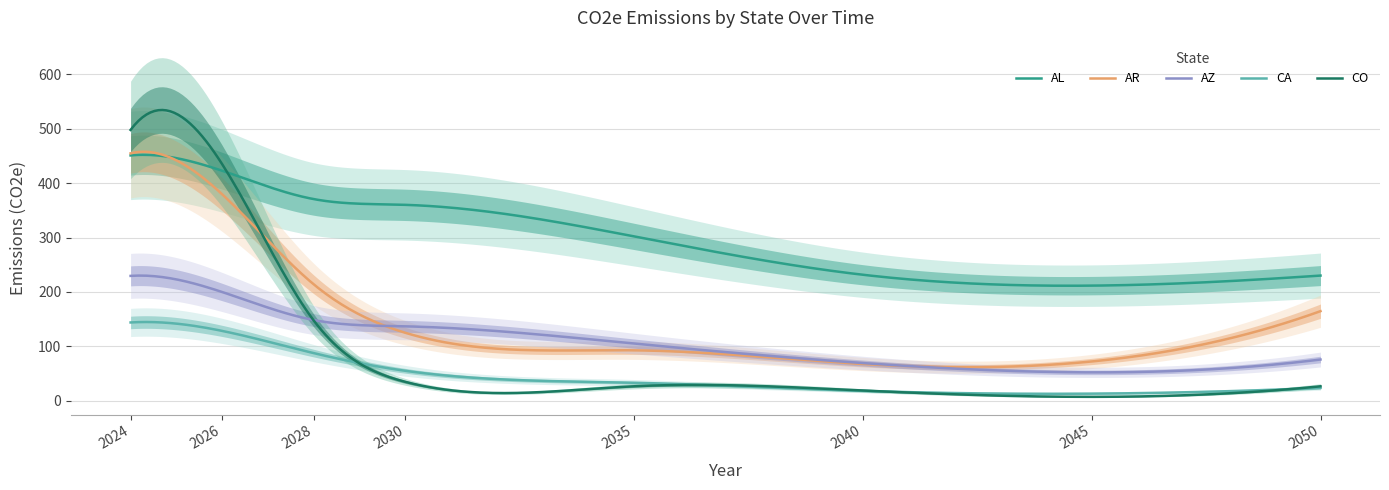

Reading left to right, extract all data points from this chart.

AL: 2024=450.9	2026=422.8	2028=370.7	2030=360.1	2035=302.1	2040=231.6	2045=211.6	2050=230.1
AR: 2024=454.7	2026=379.6	2028=214.1	2030=125.0	2035=92.7	2040=67.6	2045=72.2	2050=164.7
AZ: 2024=229.5	2026=199.9	2028=148.4	2030=136.8	2035=105.1	2040=69.3	2045=52.2	2050=75.8
CA: 2024=143.9	2026=128.4	2028=87.6	2030=55.1	2035=33.1	2040=18.2	2045=13.1	2050=23.6
CO: 2024=497.8	2026=435.0	2028=147.7	2030=34.8	2035=26.6	2040=18.8	2045=7.2	2050=26.6